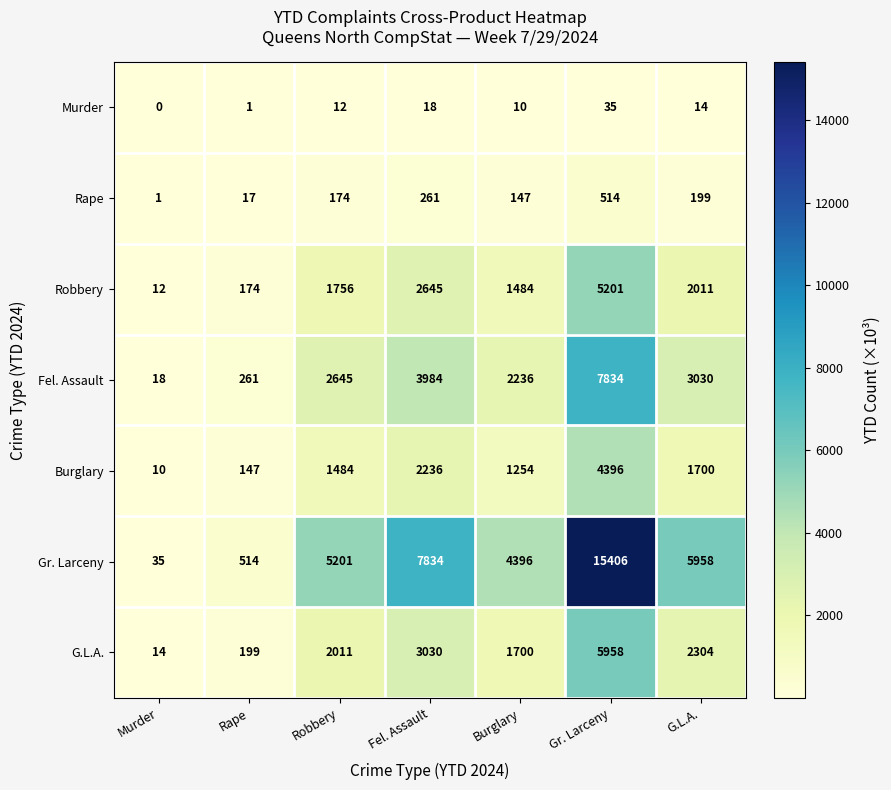

At which category does the chart reach its minimum across all series?

Murder